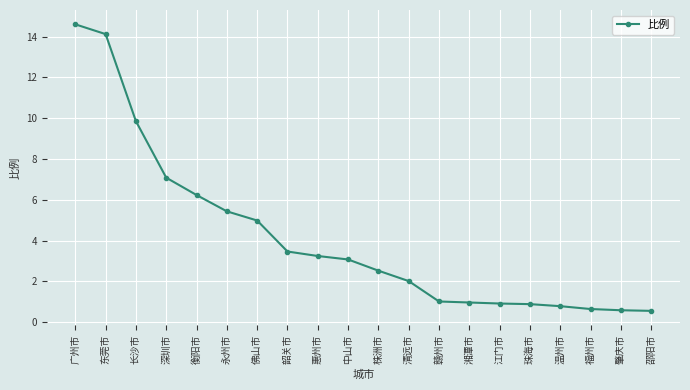

Count the number of values greater than 3.

10